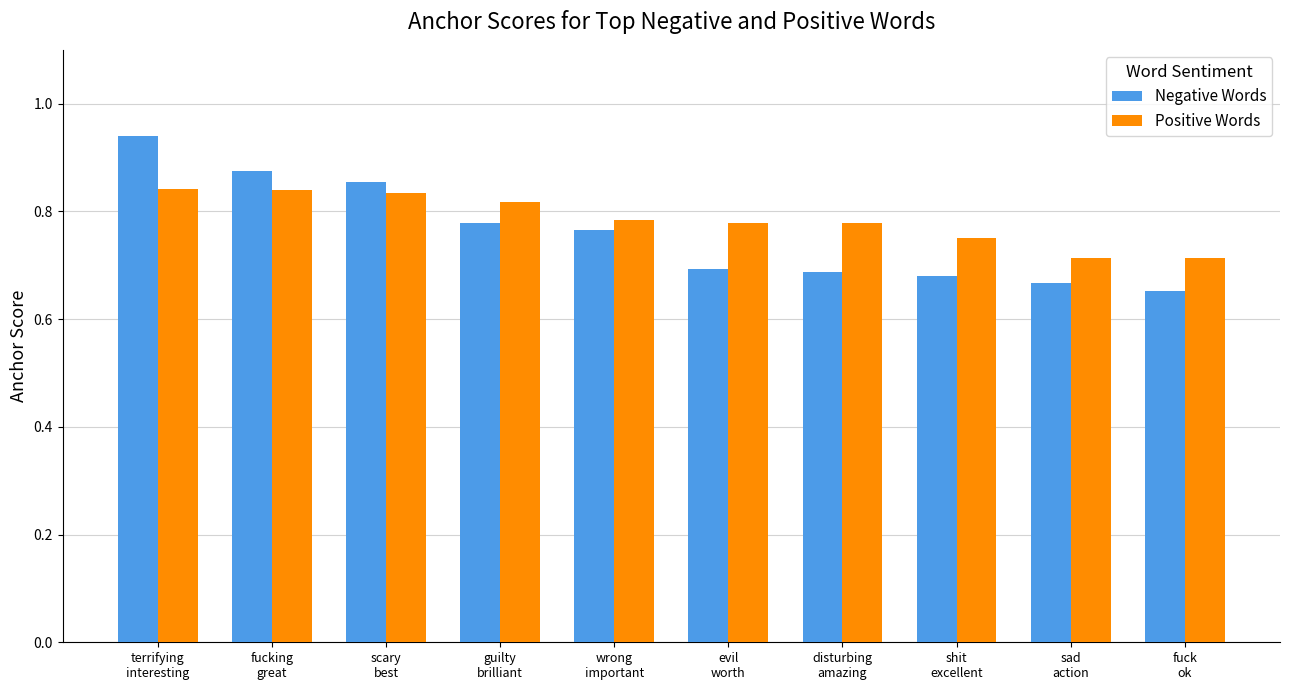

How many bars are there in total?

20